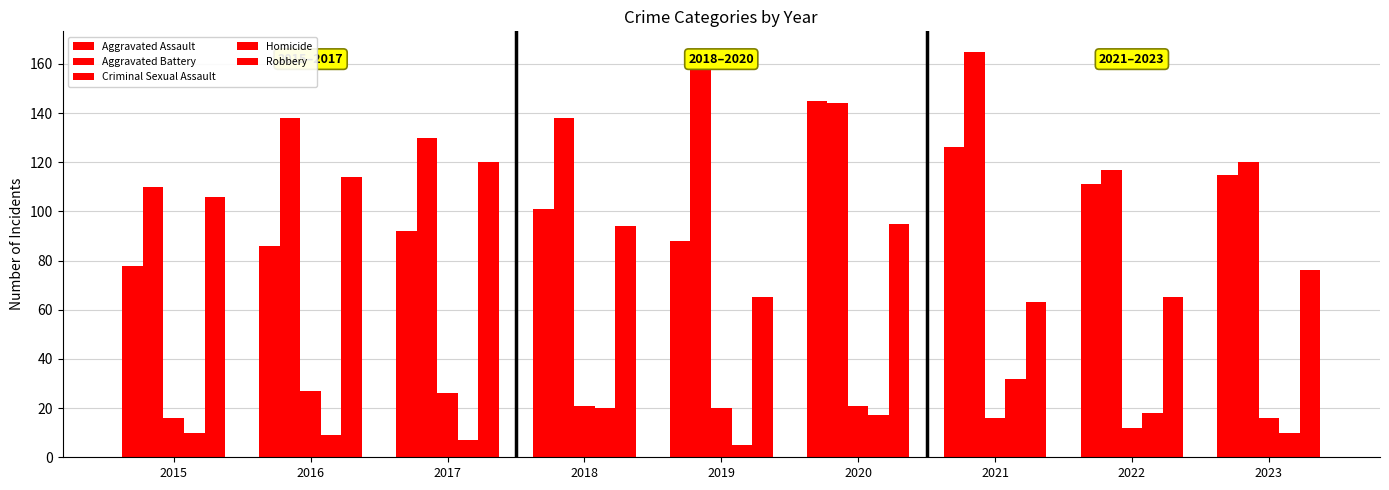

Which series changed the most between 2019 and 2021?

Aggravated Assault